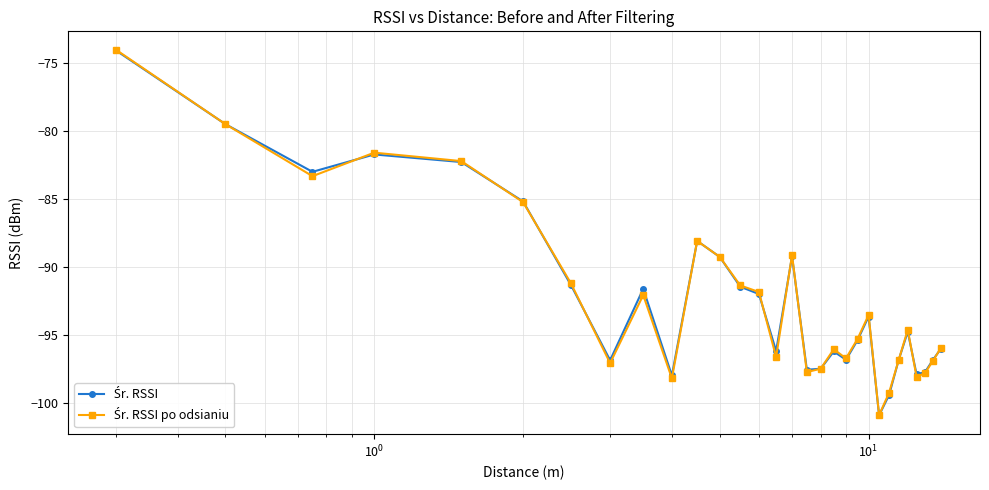

Is this an area chart (filled region under the line)?

No